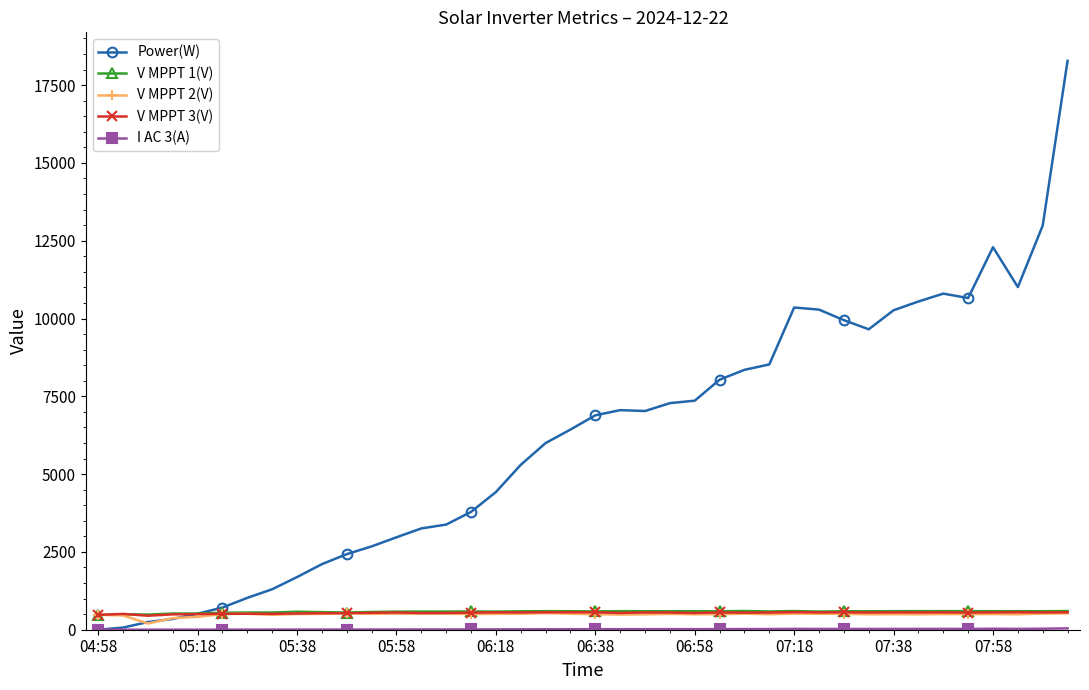

What is the difference between the maximum and second lowest values in the Power(W) series?

18213.0